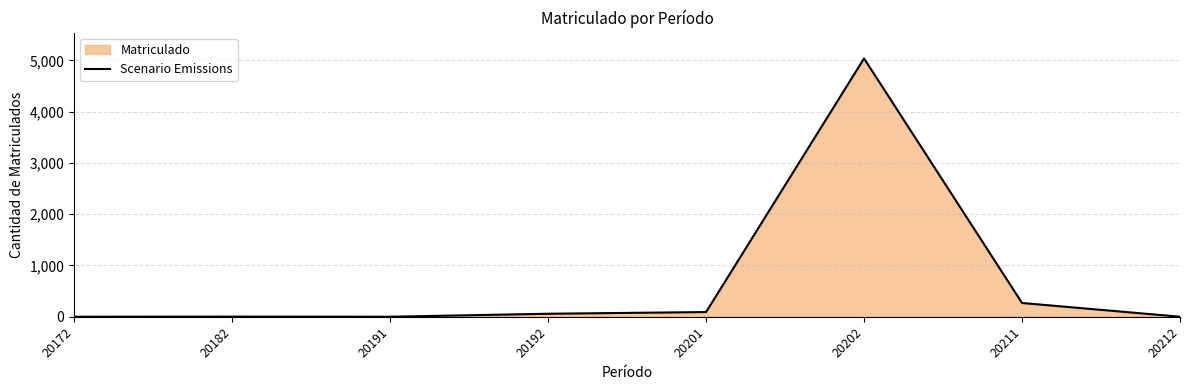

The value at 20192 is 59. True or false?

True